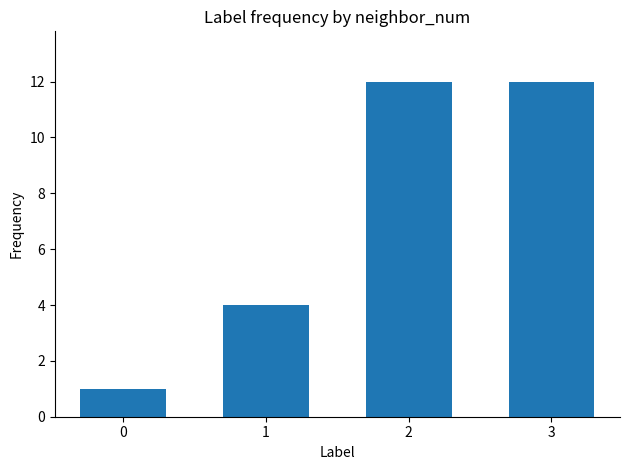

Approximately how many times larger is the value at 1 compared to 0?

4.0